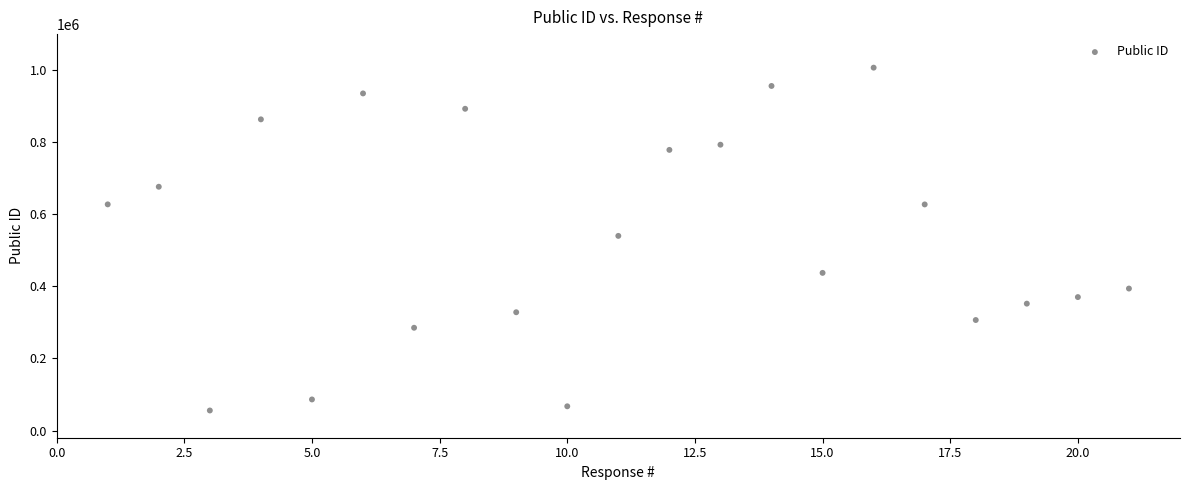

What is the range of Y values (max minus min)?

951328